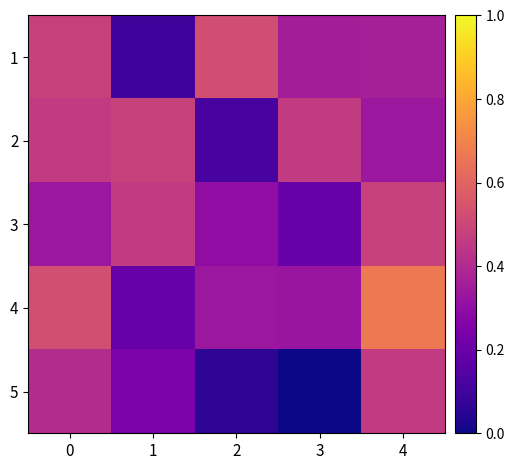

Reading left to right, what are all the values shown in this chart?

1: 0=0.5	1=0.1	2=0.5	3=0.4	4=0.4
2: 0=0.5	1=0.5	2=0.1	3=0.5	4=0.3
3: 0=0.3	1=0.5	2=0.3	3=0.2	4=0.5
4: 0=0.5	1=0.2	2=0.3	3=0.3	4=0.7
5: 0=0.4	1=0.2	2=0.1	3=0.0	4=0.5